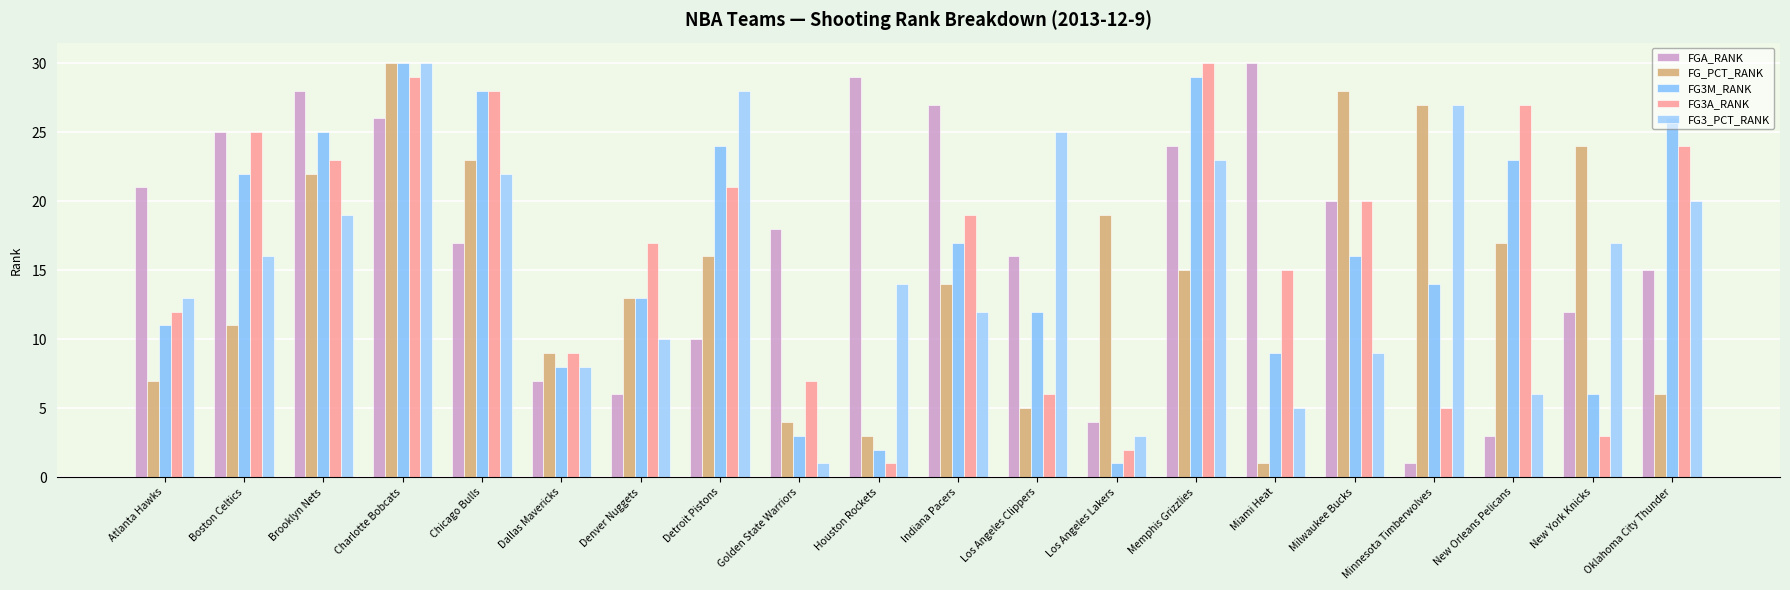

True or false: FGA_RANK has a value of 15 at Oklahoma City Thunder.

True